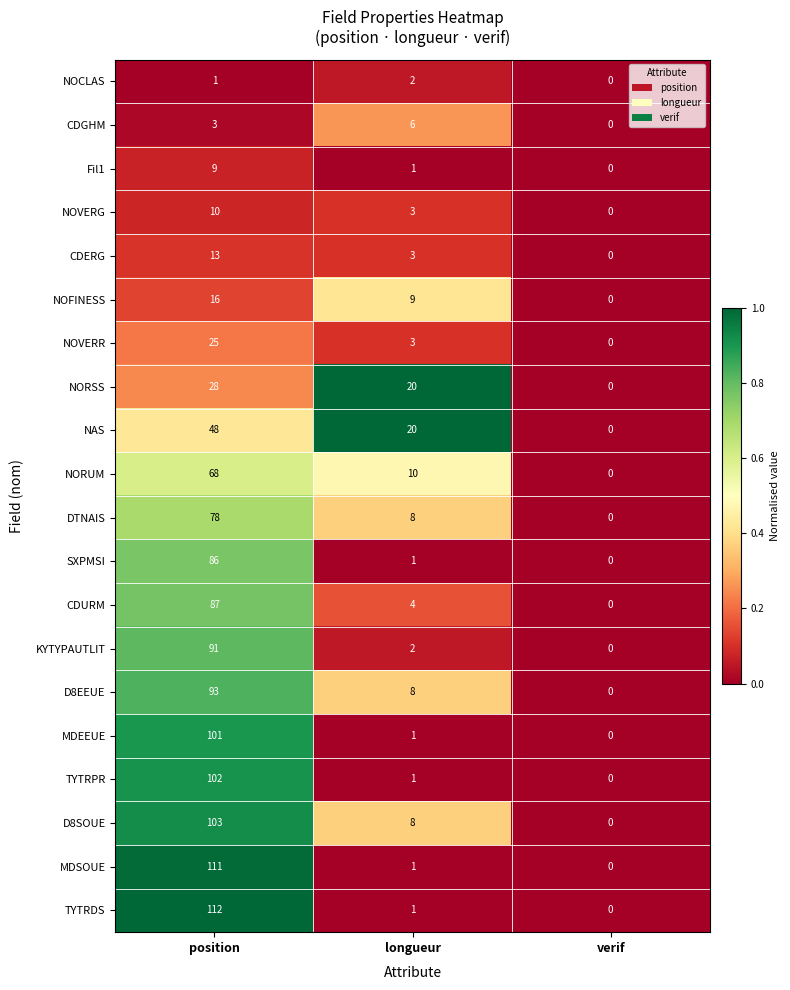

What is the difference between the maximum and minimum values in the DTNAIS series?

78